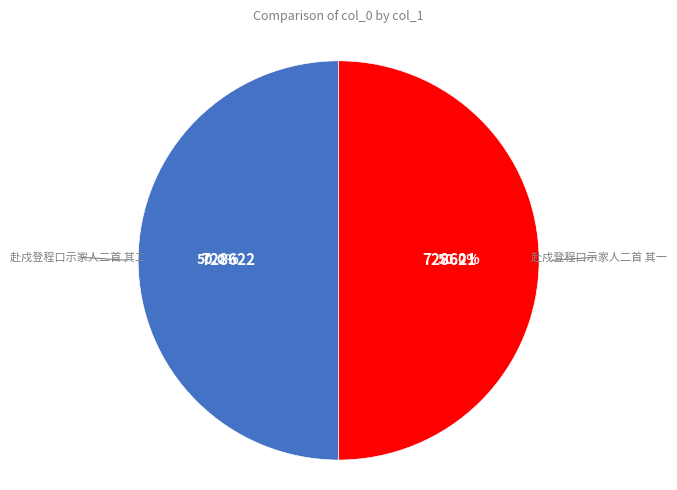

Is there any slice that represents more than half of the pie?

Yes